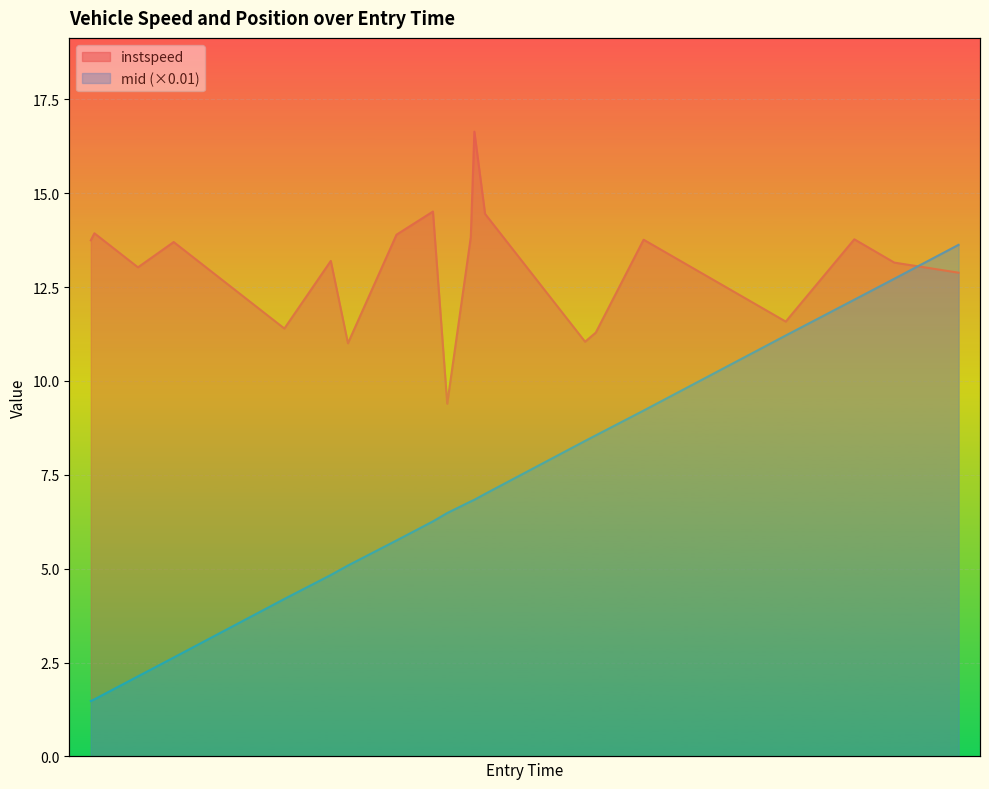

The value of mid_offset at 834 is 8.4. True or false?

True